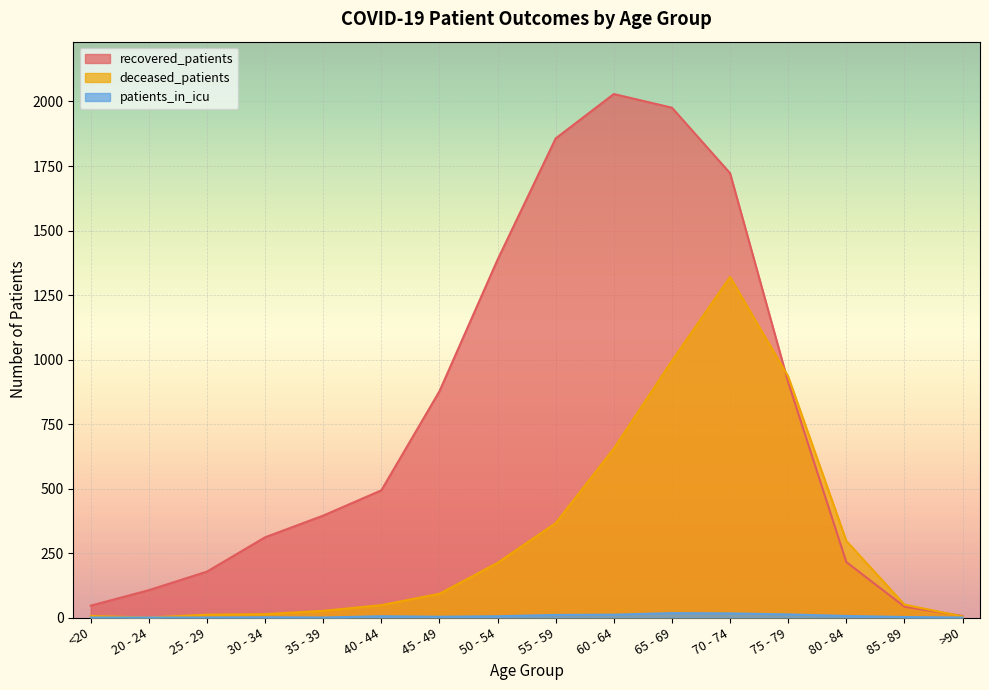

List the labels in order of patients_in_icu value, smallest first.

<20, 20 - 24, 25 - 29, 35 - 39, >90, 30 - 34, 85 - 89, 45 - 49, 40 - 44, 50 - 54, 80 - 84, 55 - 59, 60 - 64, 75 - 79, 70 - 74, 65 - 69